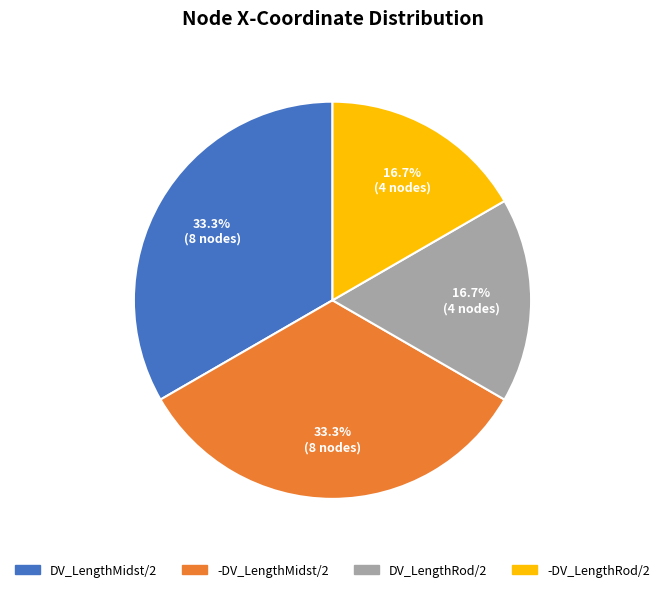

Approximately how many times larger is the value at -DV_LengthMidst/2 compared to DV_LengthMidst/2?

1.0